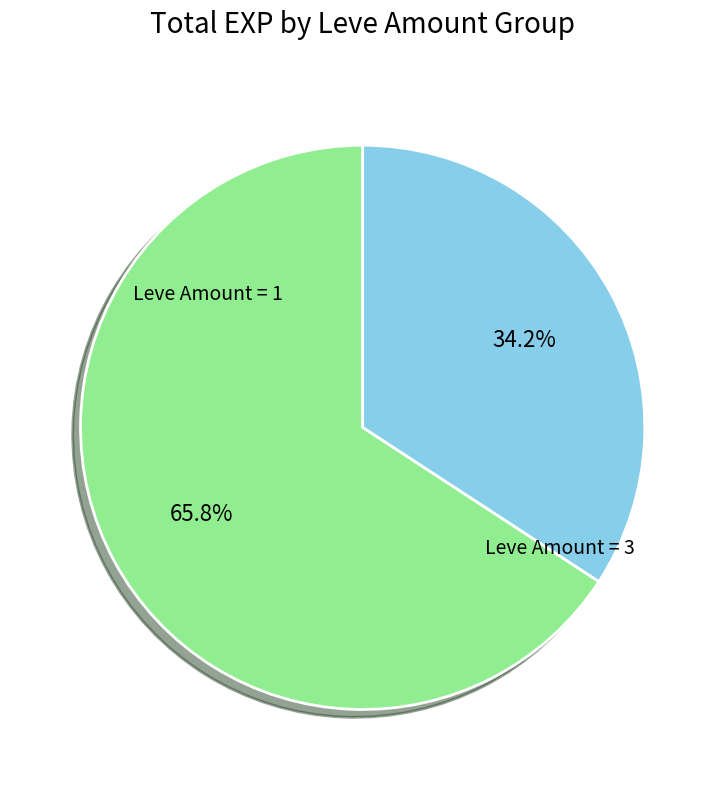

Is there any slice that represents more than half of the pie?

Yes